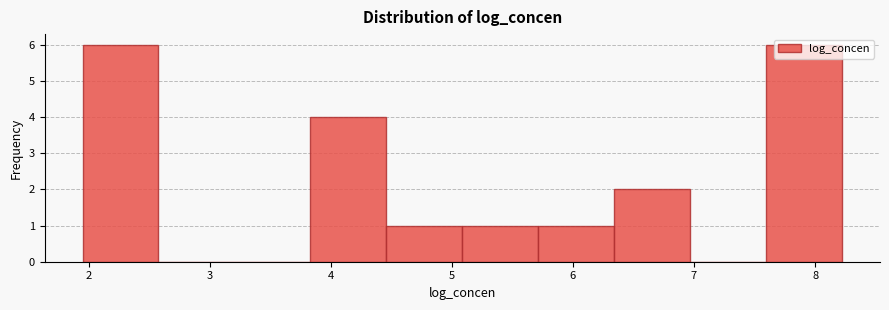

Reading left to right, list every bar in this chart as the range it spans on the x-axis followed by its height. Neither the bar edges nor the heights are printed on the chart, so give them approximately, as read against the axes.

1.9 to 2.6: 6
2.6 to 3.2: 0
3.2 to 3.8: 0
3.8 to 4.5: 4
4.5 to 5.1: 1
5.1 to 5.7: 1
5.7 to 6.3: 1
6.3 to 7.0: 2
7.0 to 7.6: 0
7.6 to 8.2: 6